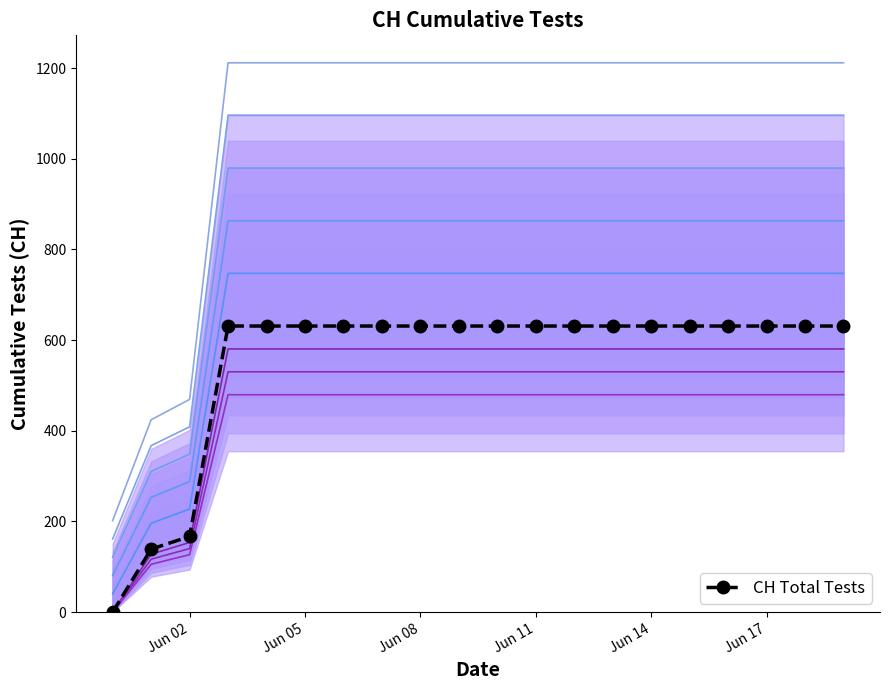

How many lines are shown in the chart?

1